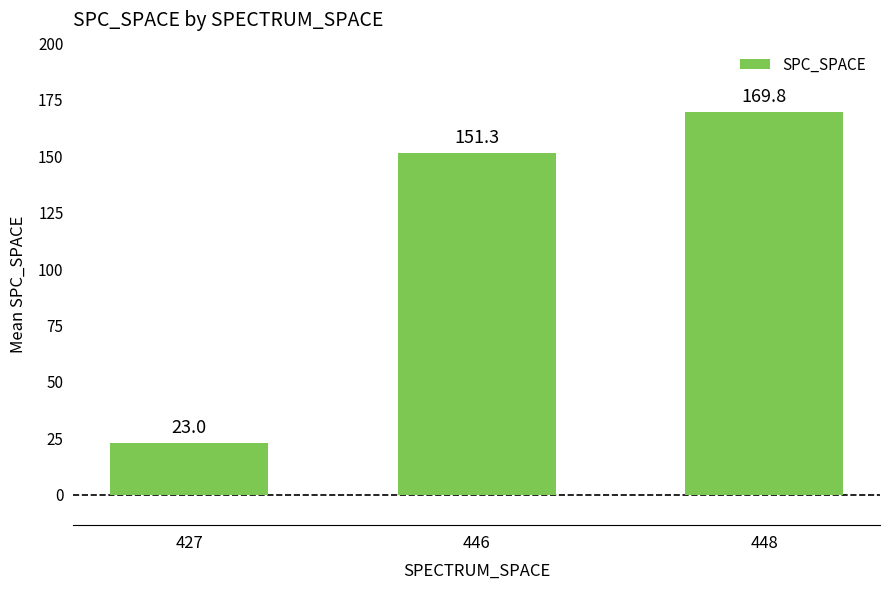

Reading right to left, transcribe all the data shown in this chart.

448=169.8	446=151.3	427=23.0